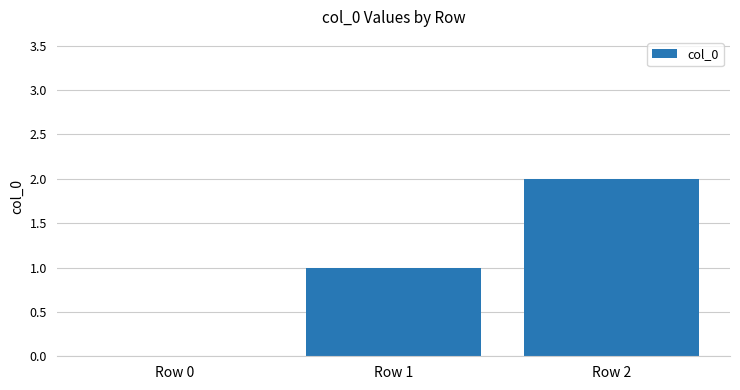

Reading left to right, list all the values displayed in this chart.

Row 0=0	Row 1=1	Row 2=2